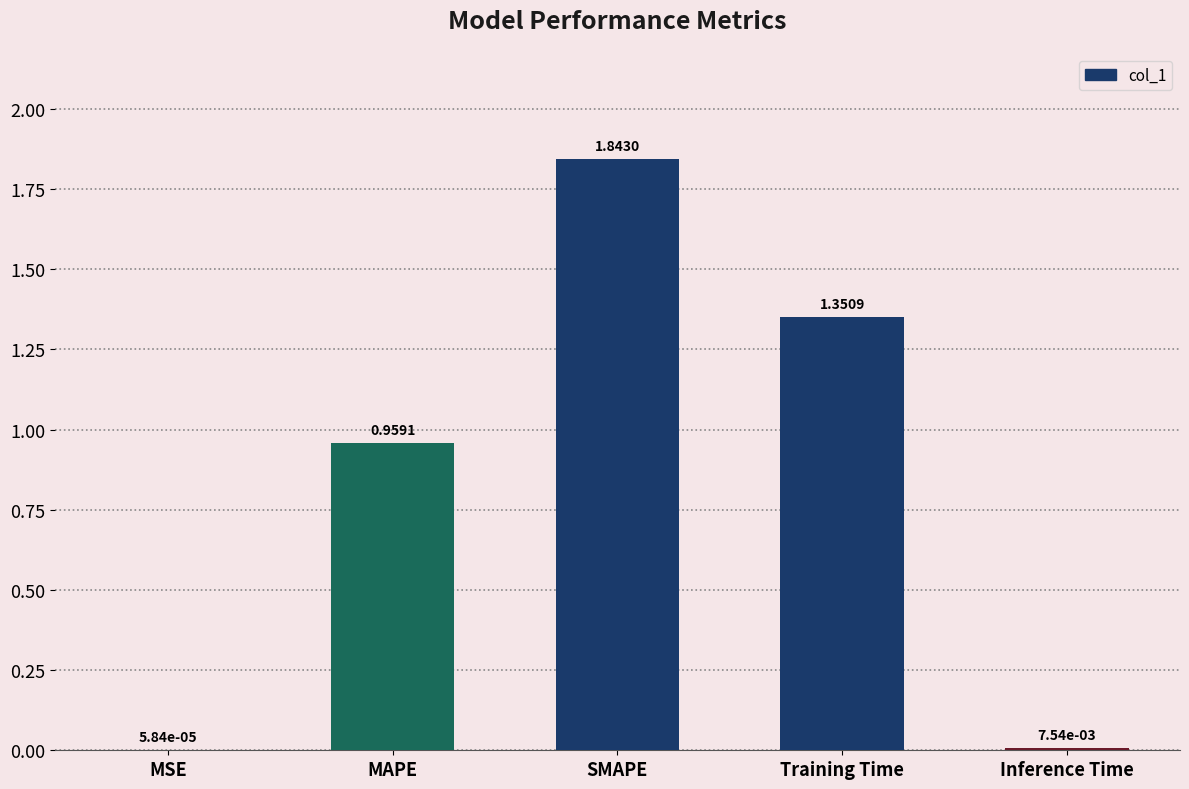

Are the bars horizontal?

No